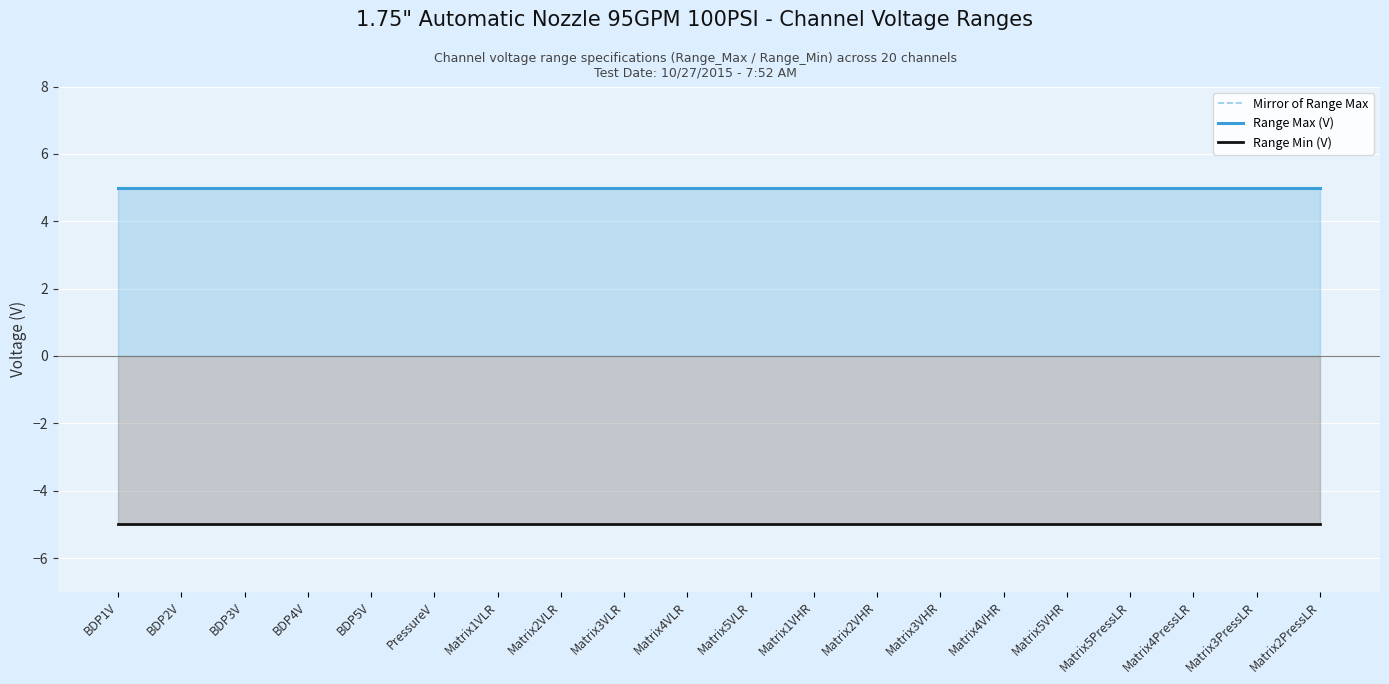

What is the sum of all Mirror of Range Max values?

100